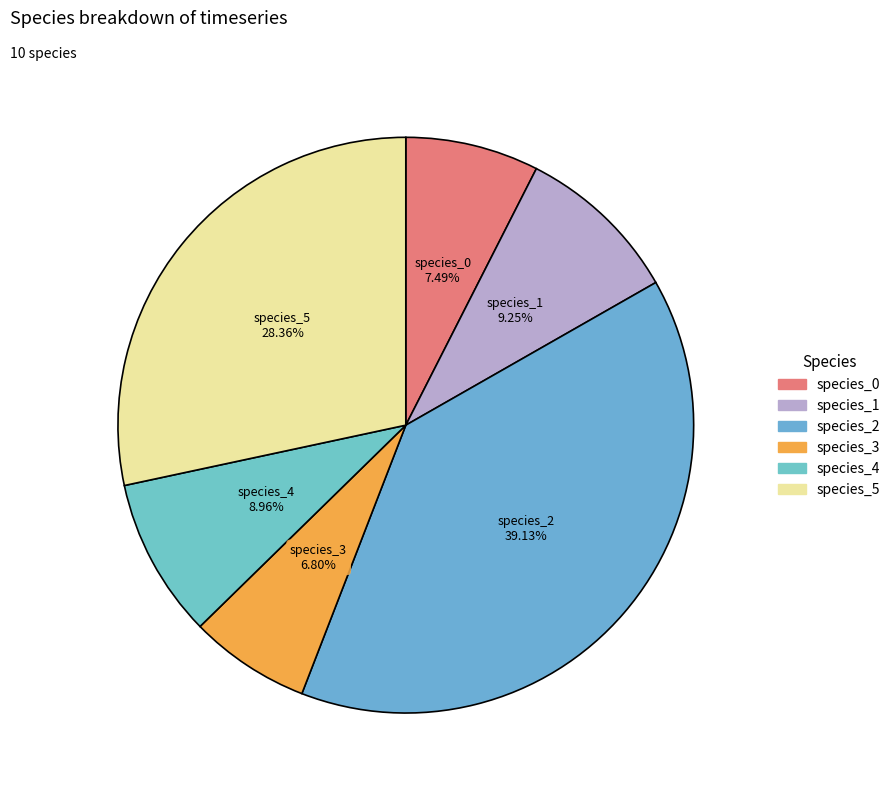

Combined, do species_1 and species_4 account for over 50%?

No